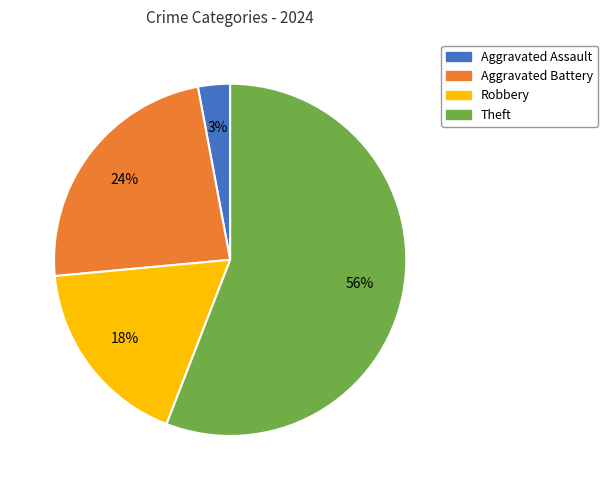

To the nearest percent, what is the difference between the Aggravated Assault and Aggravated Battery slice percentages?

21%